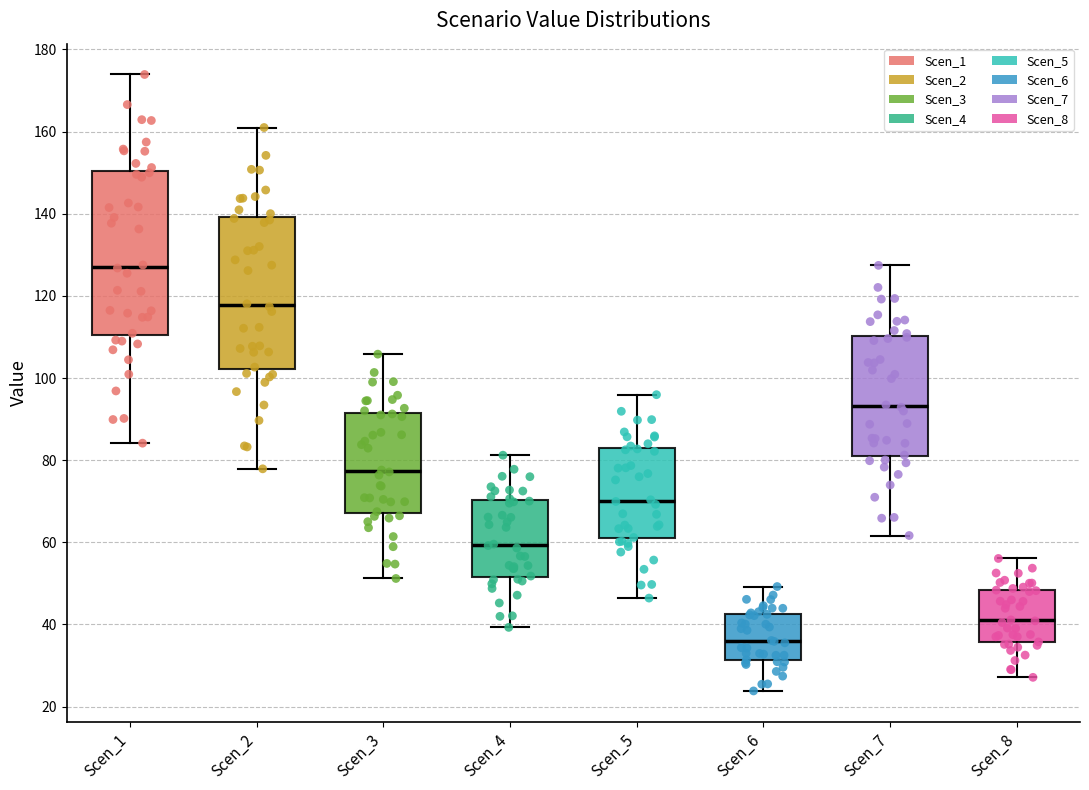

Where does the lower whisker of the box for Scen_7 end on the y-axis? The values are not printed on the chart, so give them approximately, as read against the axis.

62